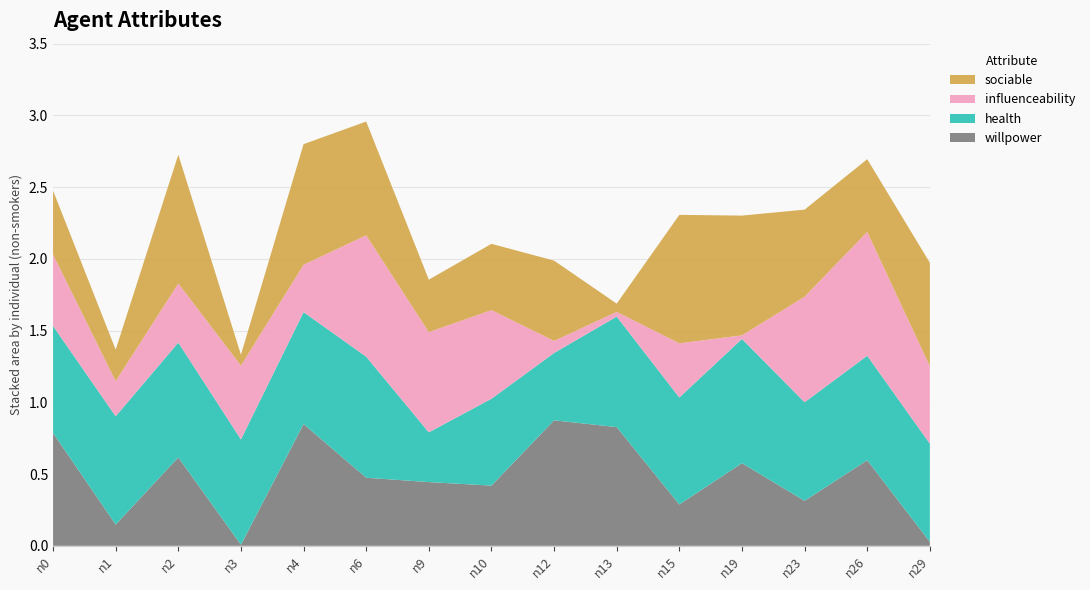

Reading left to right, extract all data points from this chart.

willpower: n0=0.8	n1=0.1	n2=0.6	n3=0.0	n4=0.8	n6=0.5	n9=0.4	n10=0.4	n12=0.9	n13=0.8	n15=0.3	n19=0.6	n23=0.3	n26=0.6	n29=0.0
health: n0=0.7	n1=0.8	n2=0.8	n3=0.7	n4=0.8	n6=0.8	n9=0.3	n10=0.6	n12=0.5	n13=0.8	n15=0.7	n19=0.9	n23=0.7	n26=0.7	n29=0.7
influenceability: n0=0.5	n1=0.2	n2=0.4	n3=0.5	n4=0.3	n6=0.8	n9=0.7	n10=0.6	n12=0.1	n13=0.0	n15=0.4	n19=0.0	n23=0.7	n26=0.9	n29=0.5
sociable: n0=0.4	n1=0.2	n2=0.9	n3=0.1	n4=0.8	n6=0.8	n9=0.4	n10=0.5	n12=0.6	n13=0.1	n15=0.9	n19=0.8	n23=0.6	n26=0.5	n29=0.7